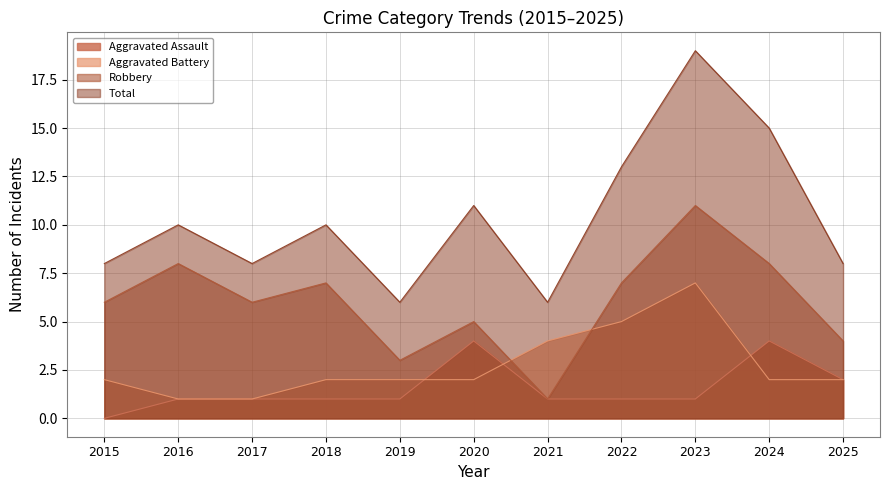

True or false: Aggravated Battery has a value of 2 at 2024.

True